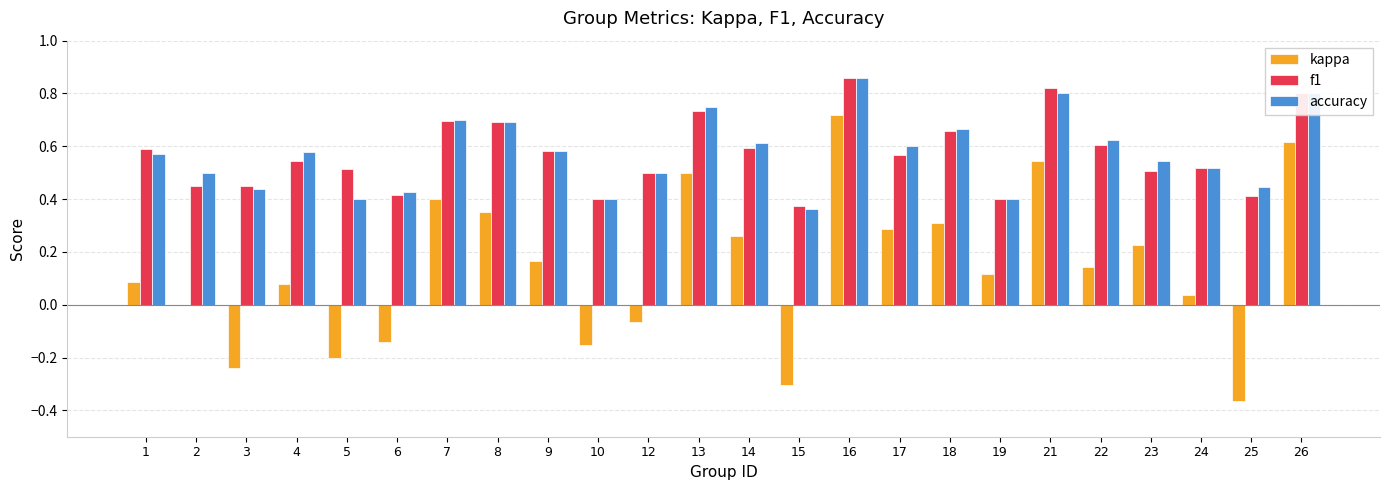

Are the bars horizontal?

No